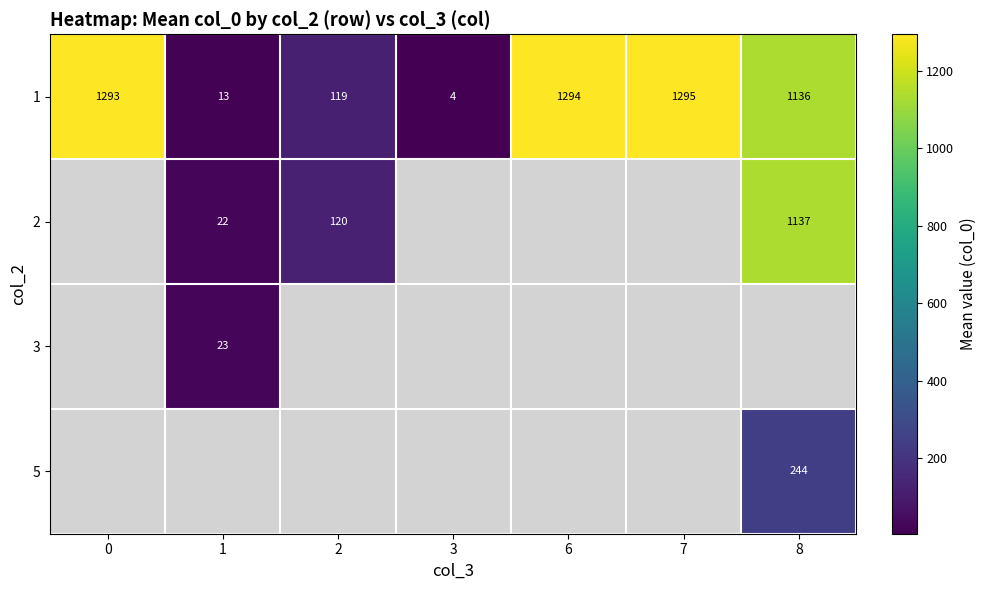

The value of 3 at 1 is 23. True or false?

True